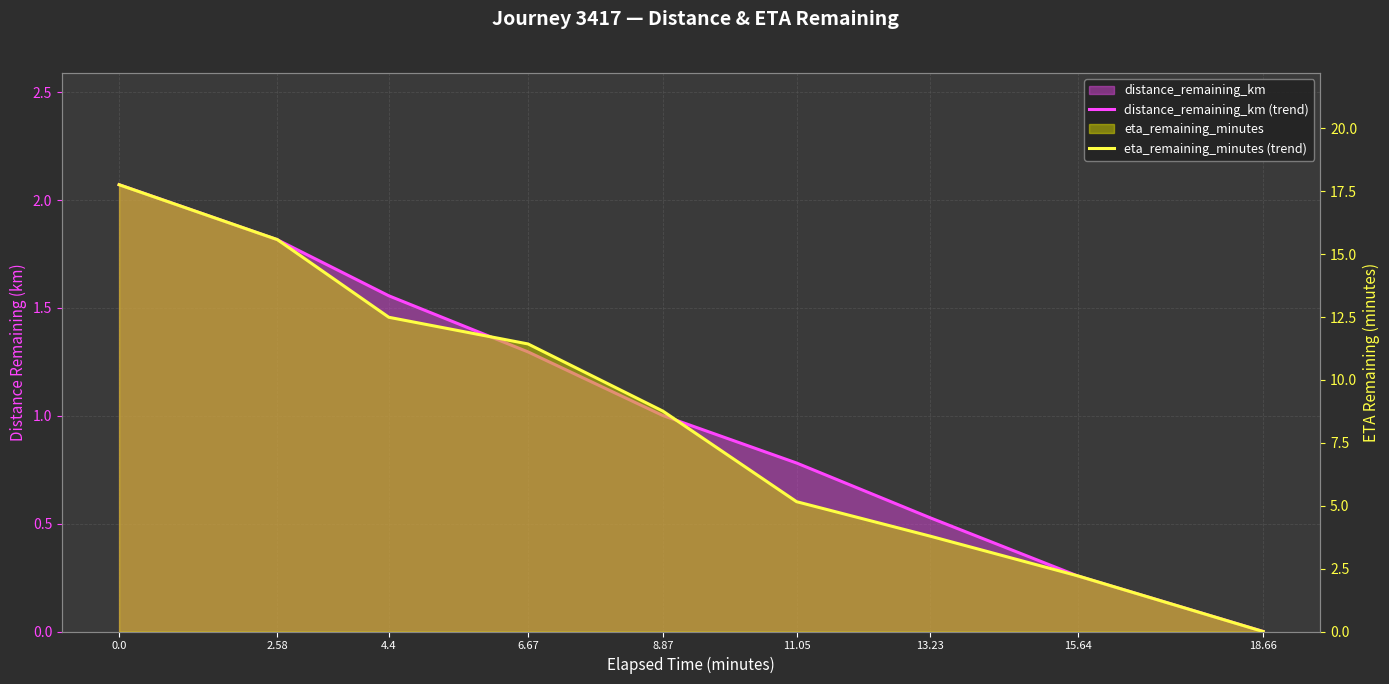

True or false: eta_remaining_minutes (trend) has more than 1 interior local peaks.

False